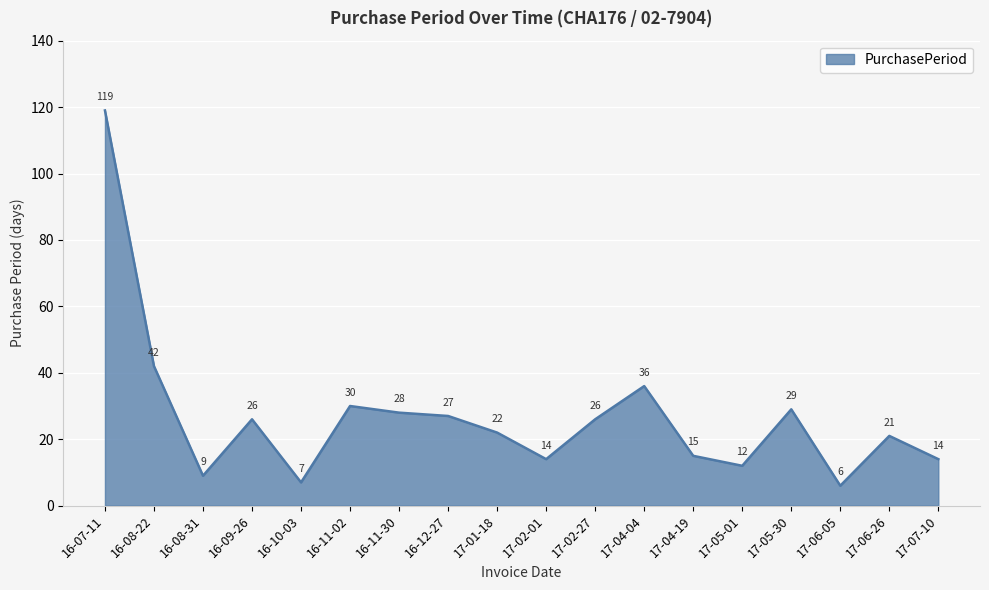

True or false: the data has more than 0 interior local peaks.

True